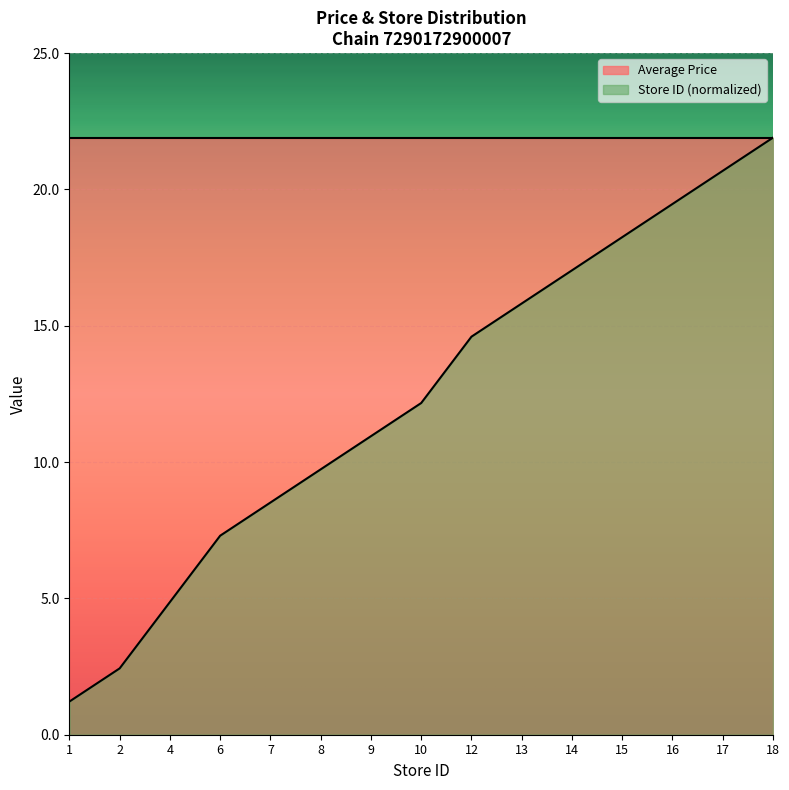

Does the chart display data point markers on the line(s)?

No